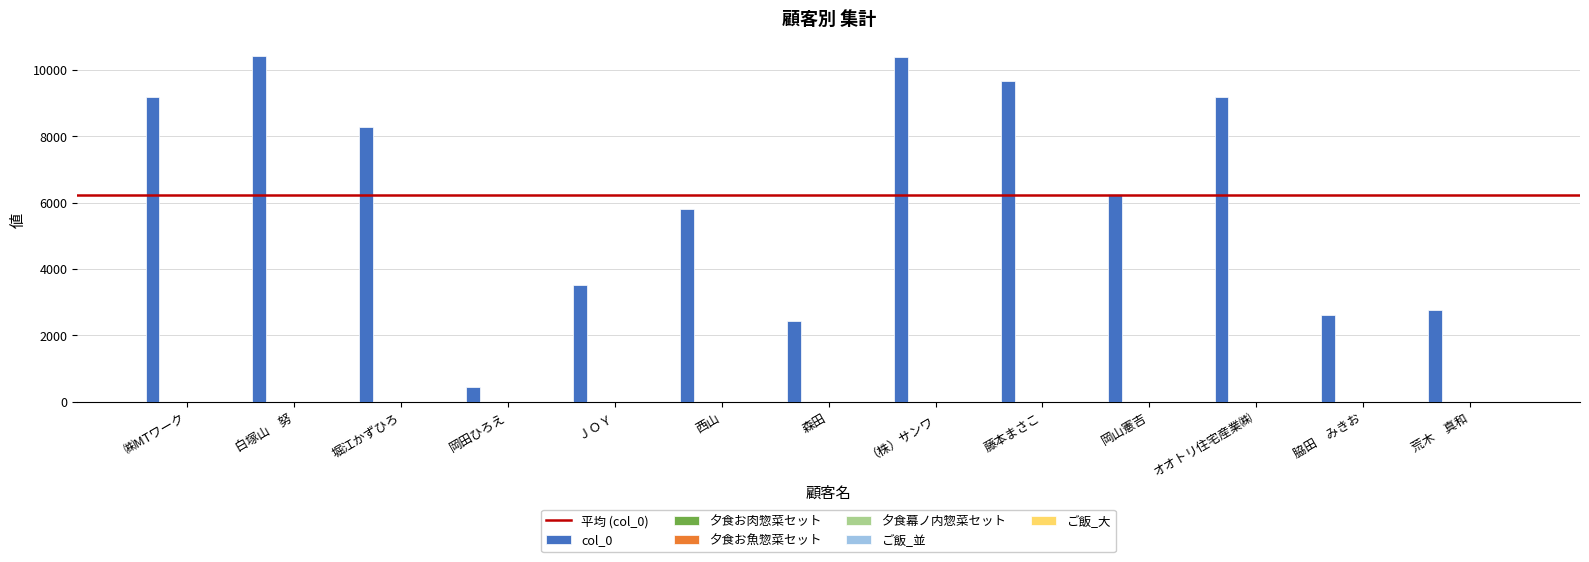

At 脇田　みきお, list the series in order from smallest to largest.

夕食お肉惣菜セット, 夕食お魚惣菜セット, ご飯_並, 夕食幕ノ内惣菜セット, col_0